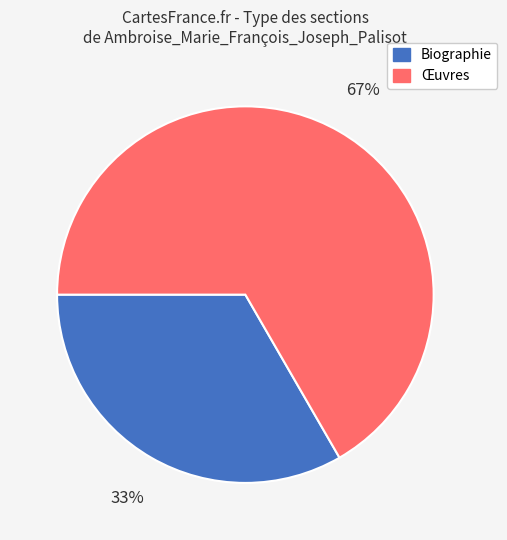

Rank the categories by value from highest to lowest.

Œuvres, Biographie